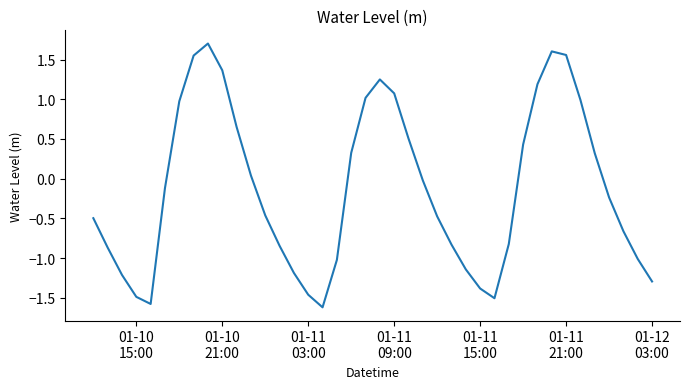

What is the greatest value displayed?

1.7